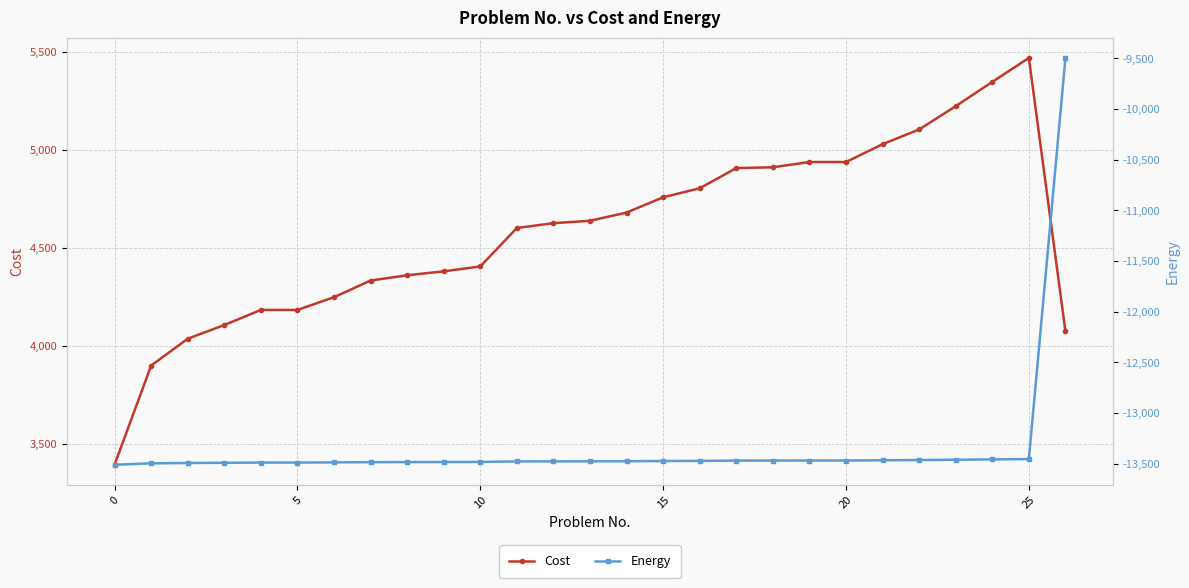

At which category is the sum across all series the highest?

26